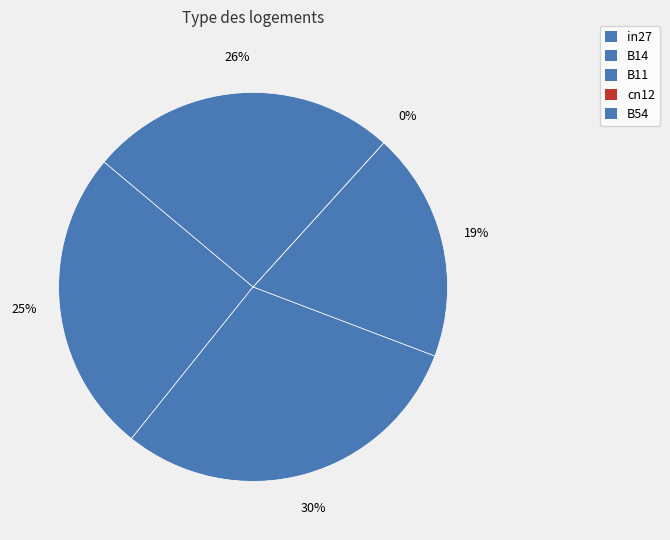

Is there a majority slice in this chart?

No